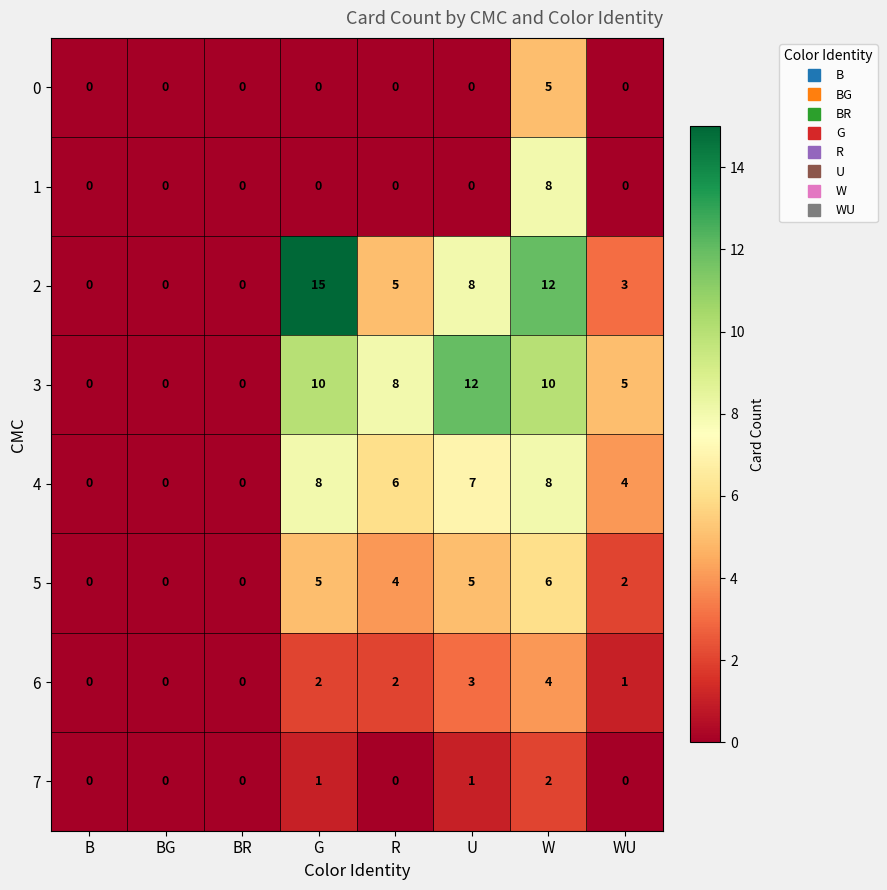

What is the total value across all series at U?

36